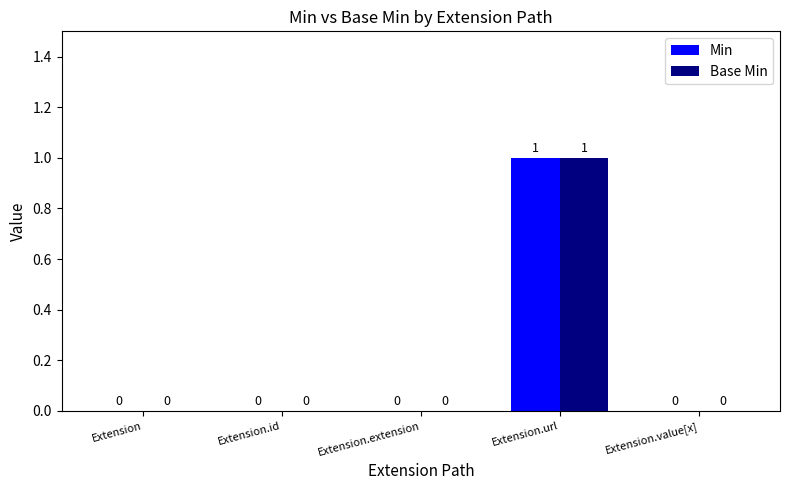

How many values in the Min series exceed 0?

1